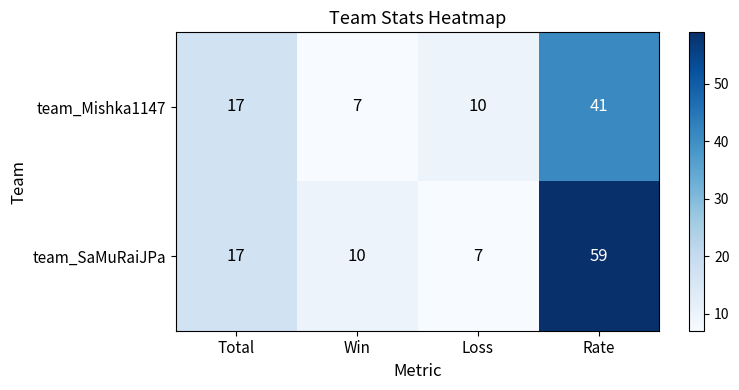

Reading left to right, extract all data points from this chart.

team_Mishka1147: Total=17	Win=7	Loss=10	Rate=41
team_SaMuRaiJPa: Total=17	Win=10	Loss=7	Rate=59